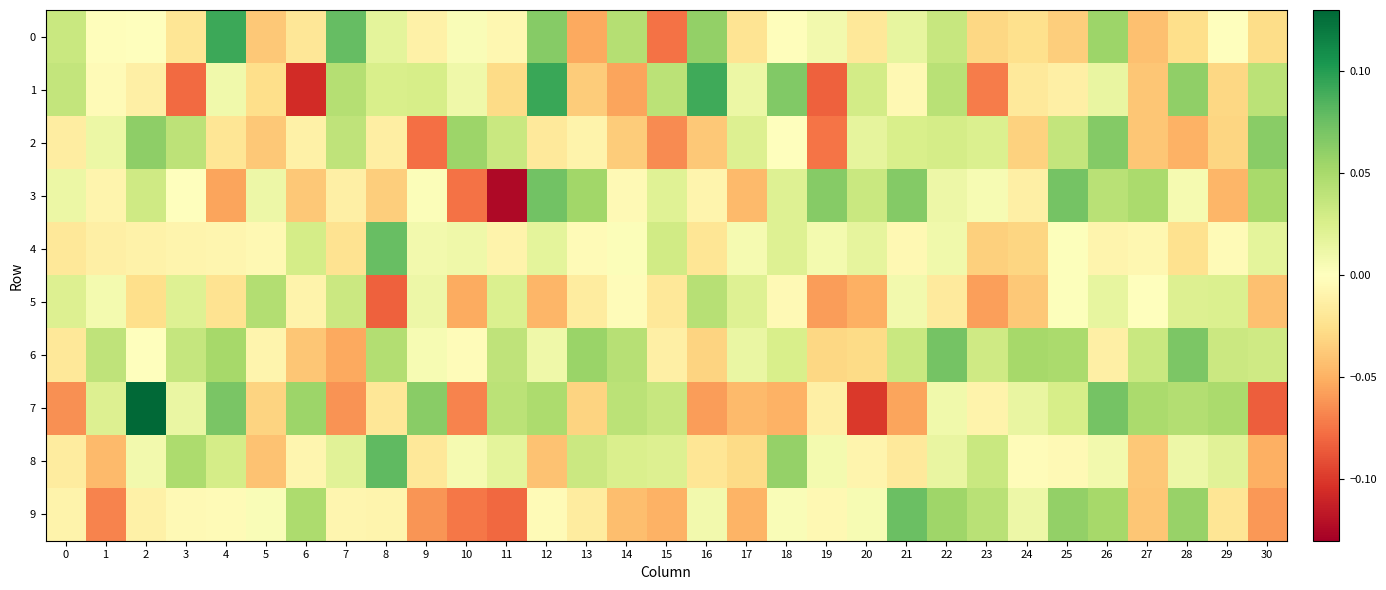

Reading left to right, extract all data points from this chart.

0: 0=0.0	1=-0.0	2=0.0	3=-0.0	4=0.1	5=-0.0	6=-0.0	7=0.1	8=0.0	9=-0.0	10=0.0	11=-0.0	12=0.1	13=-0.1	14=0.0	15=-0.1	16=0.1	17=-0.0	18=-0.0	19=0.0	20=-0.0	21=0.0	22=0.0	23=-0.0	24=-0.0	25=-0.0	26=0.1	27=-0.0	28=-0.0	29=0.0	30=-0.0
1: 0=0.0	1=-0.0	2=-0.0	3=-0.1	4=0.0	5=-0.0	6=-0.1	7=0.0	8=0.0	9=0.0	10=0.0	11=-0.0	12=0.1	13=-0.0	14=-0.1	15=0.0	16=0.1	17=0.0	18=0.1	19=-0.1	20=0.0	21=-0.0	22=0.0	23=-0.1	24=-0.0	25=-0.0	26=0.0	27=-0.0	28=0.1	29=-0.0	30=0.0
2: 0=-0.0	1=0.0	2=0.1	3=0.0	4=-0.0	5=-0.0	6=-0.0	7=0.0	8=-0.0	9=-0.1	10=0.1	11=0.0	12=-0.0	13=-0.0	14=-0.0	15=-0.1	16=-0.0	17=0.0	18=-0.0	19=-0.1	20=0.0	21=0.0	22=0.0	23=0.0	24=-0.0	25=0.0	26=0.1	27=-0.0	28=-0.0	29=-0.0	30=0.1
3: 0=0.0	1=-0.0	2=0.0	3=0.0	4=-0.1	5=0.0	6=-0.0	7=-0.0	8=-0.0	9=0.0	10=-0.1	11=-0.1	12=0.1	13=0.1	14=-0.0	15=0.0	16=-0.0	17=-0.0	18=0.0	19=0.1	20=0.0	21=0.1	22=0.0	23=0.0	24=-0.0	25=0.1	26=0.0	27=0.0	28=0.0	29=-0.0	30=0.0
4: 0=-0.0	1=-0.0	2=-0.0	3=-0.0	4=-0.0	5=-0.0	6=0.0	7=-0.0	8=0.1	9=0.0	10=0.0	11=-0.0	12=0.0	13=-0.0	14=0.0	15=0.0	16=-0.0	17=0.0	18=0.0	19=0.0	20=0.0	21=-0.0	22=0.0	23=-0.0	24=-0.0	25=0.0	26=-0.0	27=-0.0	28=-0.0	29=-0.0	30=0.0
5: 0=0.0	1=0.0	2=-0.0	3=0.0	4=-0.0	5=0.0	6=-0.0	7=0.0	8=-0.1	9=0.0	10=-0.1	11=0.0	12=-0.0	13=-0.0	14=-0.0	15=-0.0	16=0.0	17=0.0	18=-0.0	19=-0.1	20=-0.1	21=0.0	22=-0.0	23=-0.1	24=-0.0	25=0.0	26=0.0	27=0.0	28=0.0	29=0.0	30=-0.0
6: 0=-0.0	1=0.0	2=0.0	3=0.0	4=0.1	5=-0.0	6=-0.0	7=-0.1	8=0.0	9=0.0	10=-0.0	11=0.0	12=0.0	13=0.1	14=0.0	15=-0.0	16=-0.0	17=0.0	18=0.0	19=-0.0	20=-0.0	21=0.0	22=0.1	23=0.0	24=0.1	25=0.0	26=-0.0	27=0.0	28=0.1	29=0.0	30=0.0
7: 0=-0.1	1=0.0	2=0.1	3=0.0	4=0.1	5=-0.0	6=0.1	7=-0.1	8=-0.0	9=0.1	10=-0.1	11=0.0	12=0.0	13=-0.0	14=0.0	15=0.0	16=-0.1	17=-0.0	18=-0.0	19=-0.0	20=-0.1	21=-0.1	22=0.0	23=-0.0	24=0.0	25=0.0	26=0.1	27=0.0	28=0.0	29=0.0	30=-0.1
8: 0=-0.0	1=-0.0	2=0.0	3=0.0	4=0.0	5=-0.0	6=-0.0	7=0.0	8=0.1	9=-0.0	10=0.0	11=0.0	12=-0.0	13=0.0	14=0.0	15=0.0	16=-0.0	17=-0.0	18=0.1	19=0.0	20=-0.0	21=-0.0	22=0.0	23=0.0	24=-0.0	25=-0.0	26=0.0	27=-0.0	28=0.0	29=0.0	30=-0.1
9: 0=-0.0	1=-0.1	2=-0.0	3=-0.0	4=-0.0	5=0.0	6=0.0	7=-0.0	8=-0.0	9=-0.1	10=-0.1	11=-0.1	12=-0.0	13=-0.0	14=-0.0	15=-0.0	16=0.0	17=-0.0	18=0.0	19=-0.0	20=0.0	21=0.1	22=0.1	23=0.0	24=0.0	25=0.1	26=0.1	27=-0.0	28=0.1	29=-0.0	30=-0.1